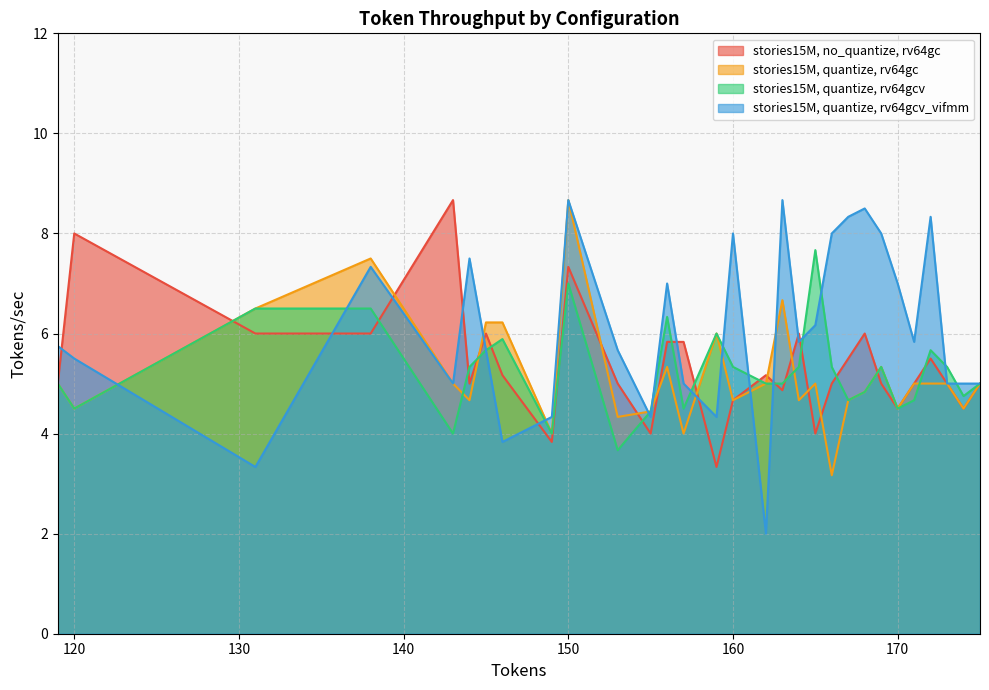

Which category has the lowest value in the stories15M, quantize, rv64gc series?

166